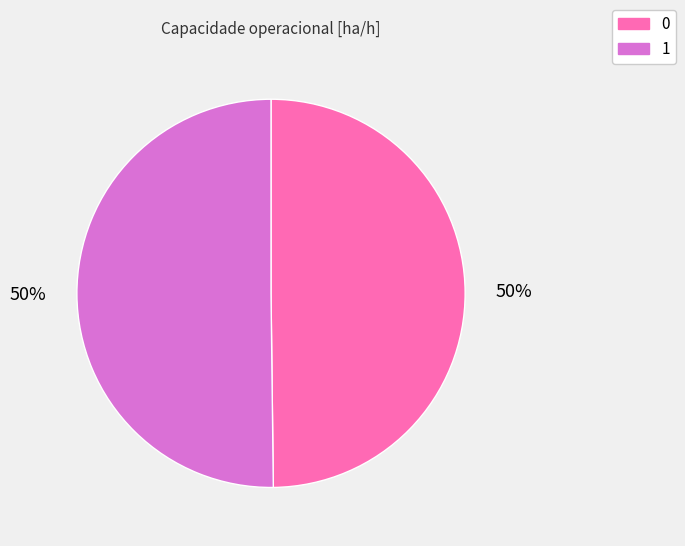

True or false: 1 accounts for 41% of the total.

False